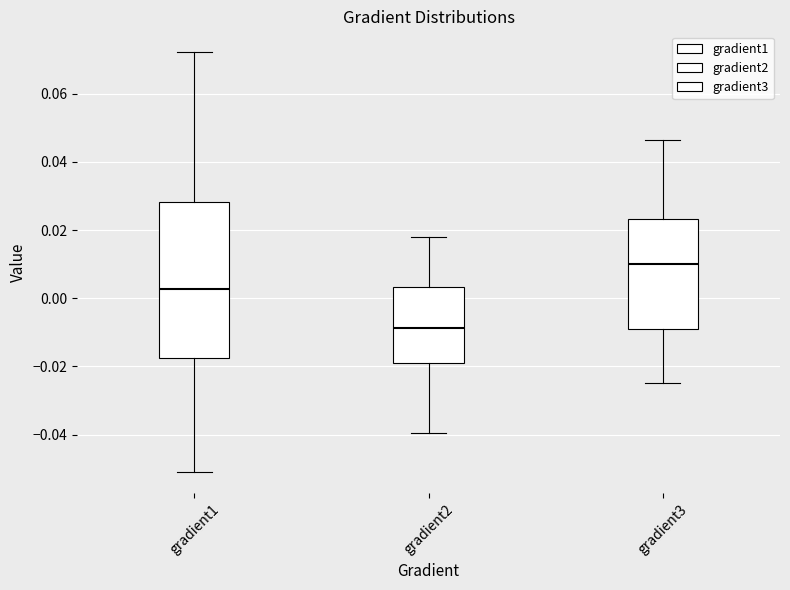

Which box has the lowest median line?

gradient2